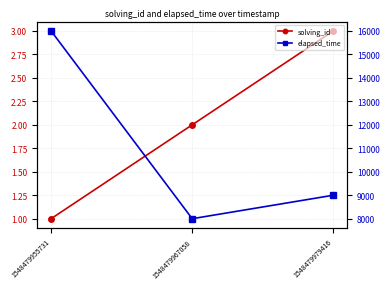

List the labels in order of elapsed_time value, largest first.

1548479955731, 1548479979416, 1548479967058